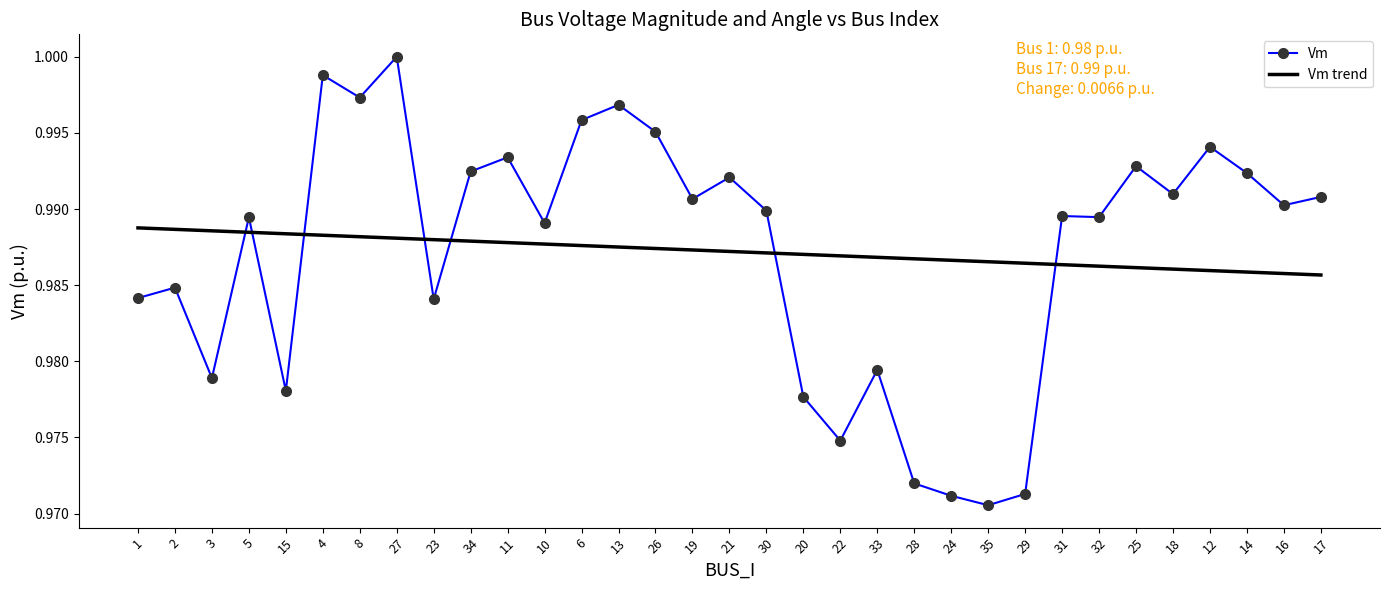

What is the sum of all Vm trend values?

32.6